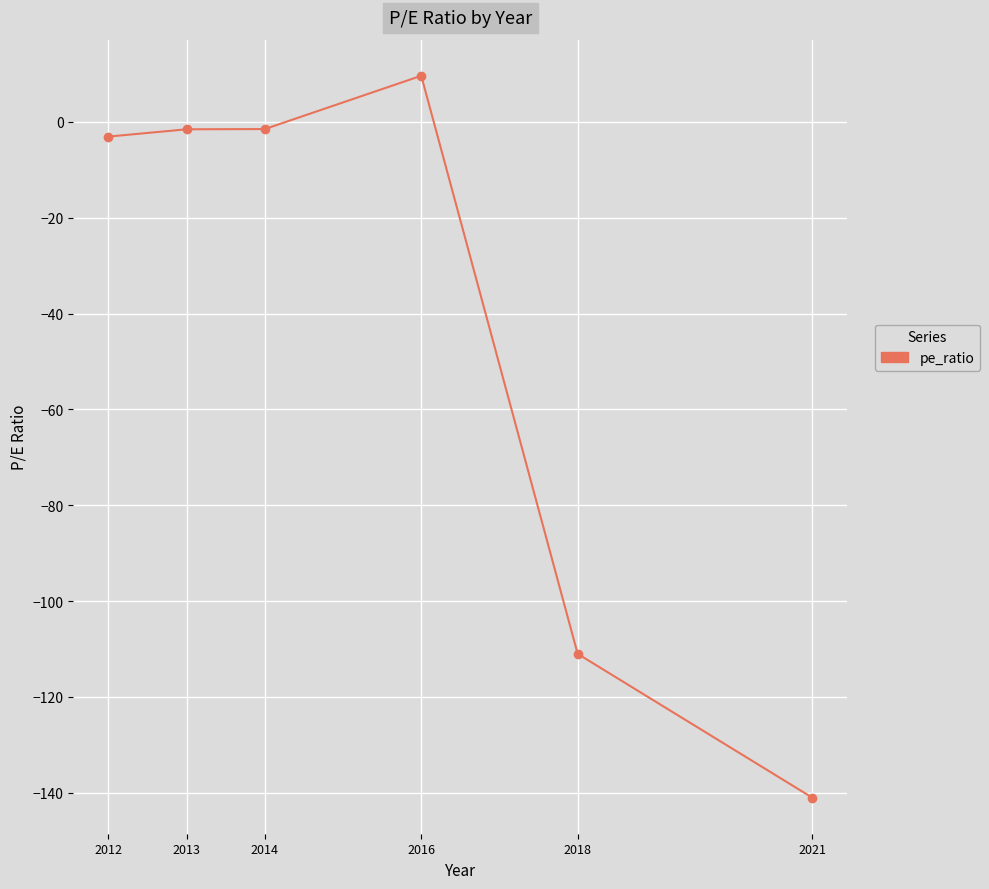

Does the chart have visible grid lines?

Yes